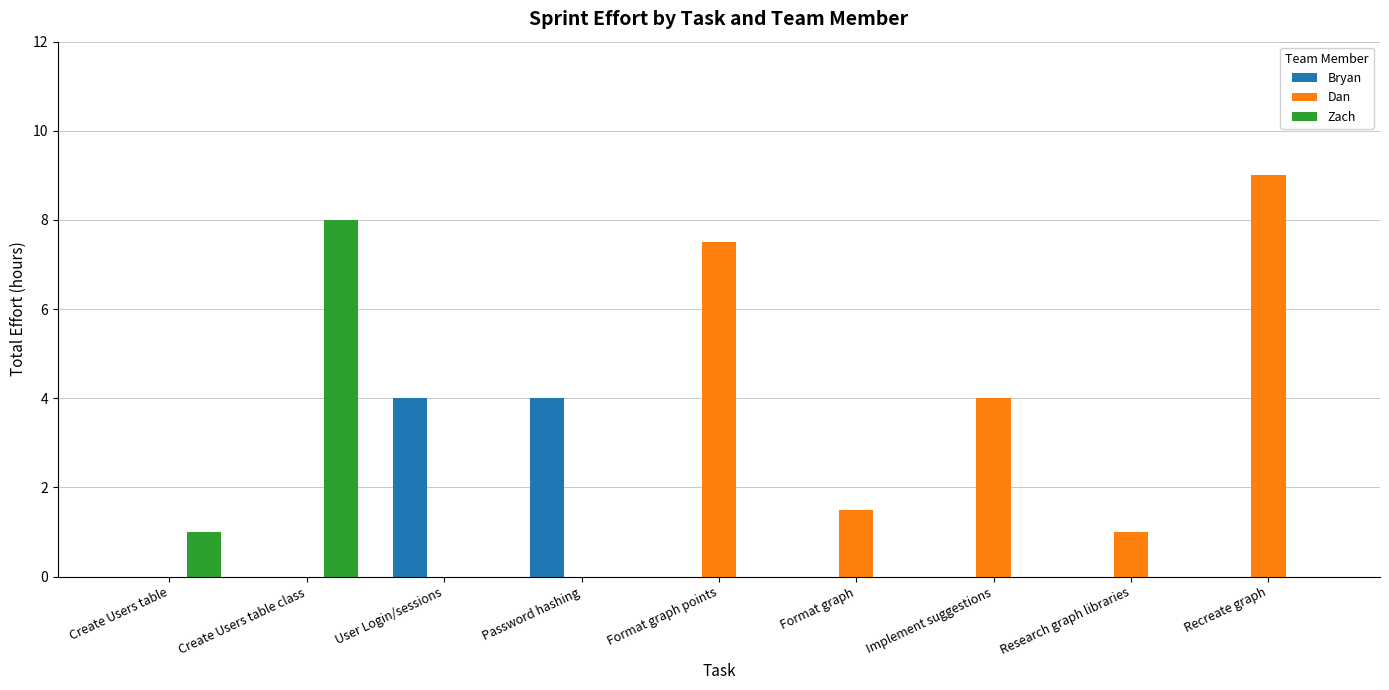

Reading right to left, extract all data points from this chart.

Bryan: 0.0	0.0	0.0	0.0	0.0	4.0	4.0	0.0	0.0
Dan: 9.0	1.0	4.0	1.5	7.5	0.0	0.0	0.0	0.0
Zach: 0.0	0.0	0.0	0.0	0.0	0.0	0.0	8.0	1.0